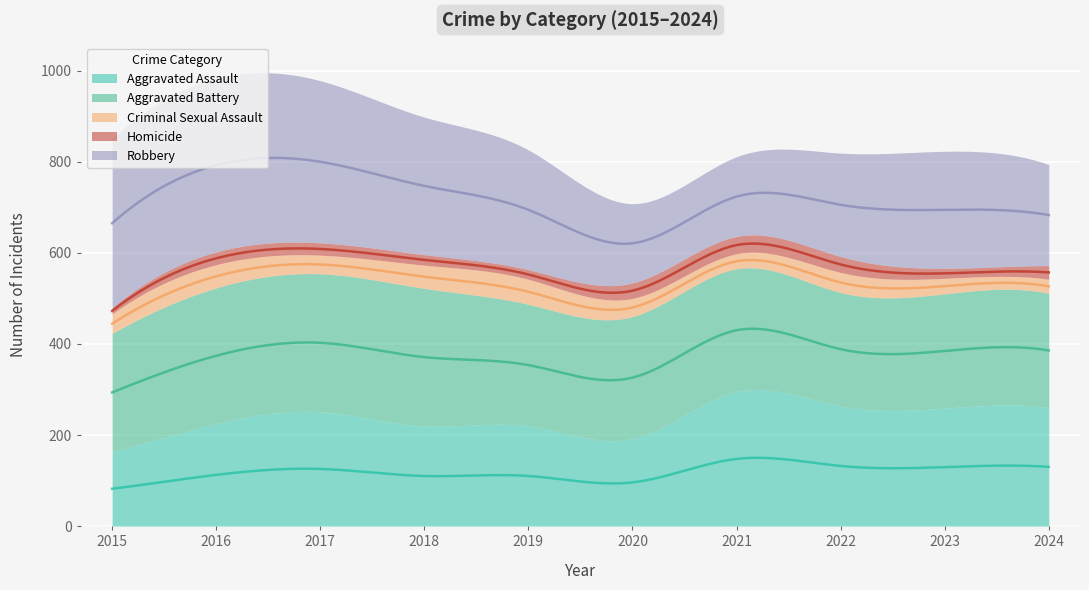

What is the difference between the Homicide values at 2021 and 2019?

17